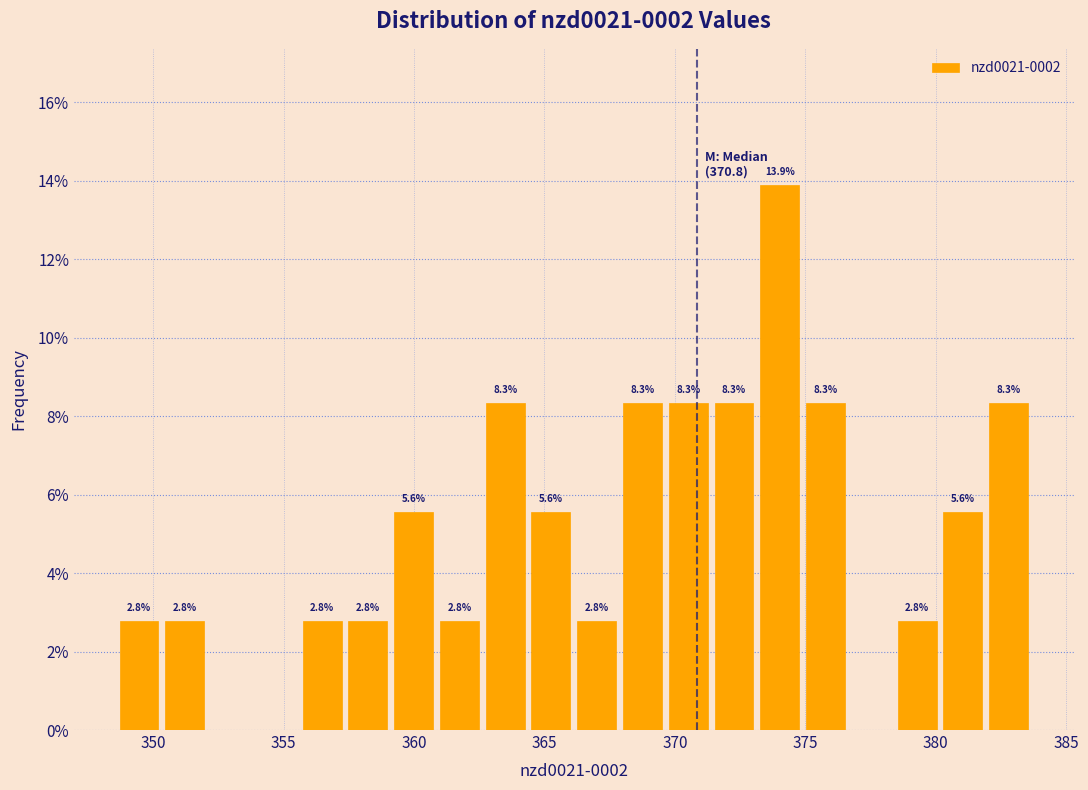

Around what value on the x-axis is the tallest bar? Give the approximate position of its centre, as read against the axis.

374.0